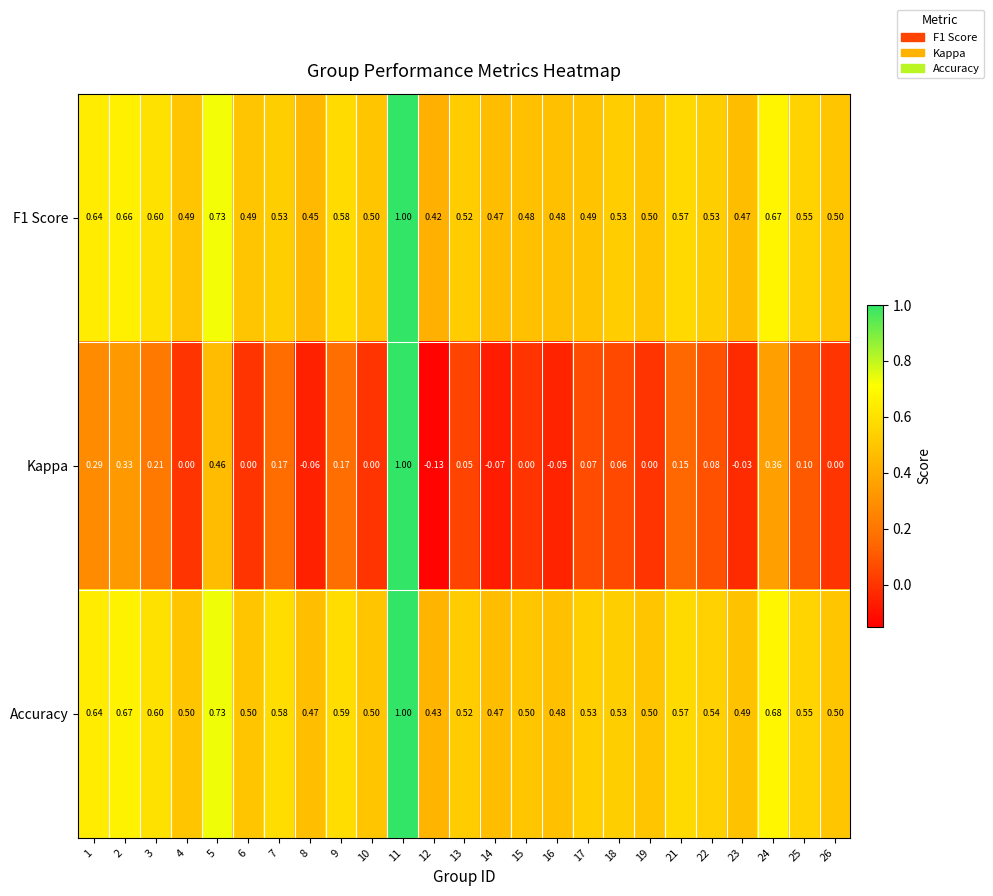

Which series has the largest range (max minus min)?

Kappa